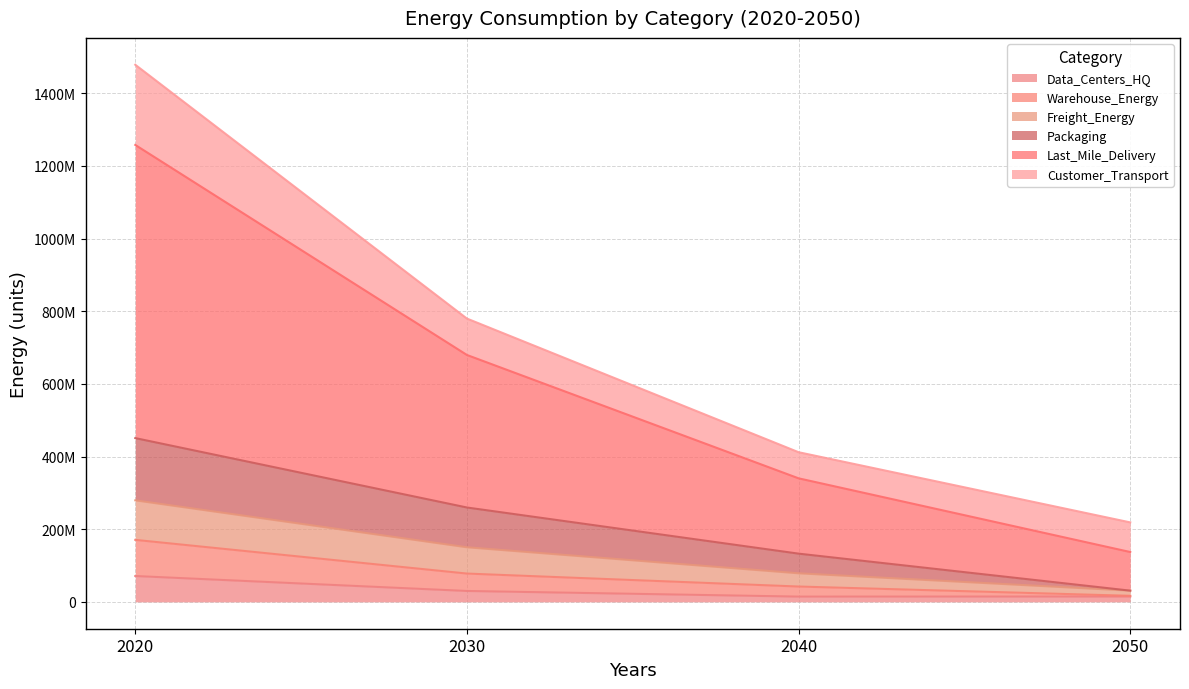

True or false: Last_Mile_Delivery has more than 2 points higher than both neighbors.

False